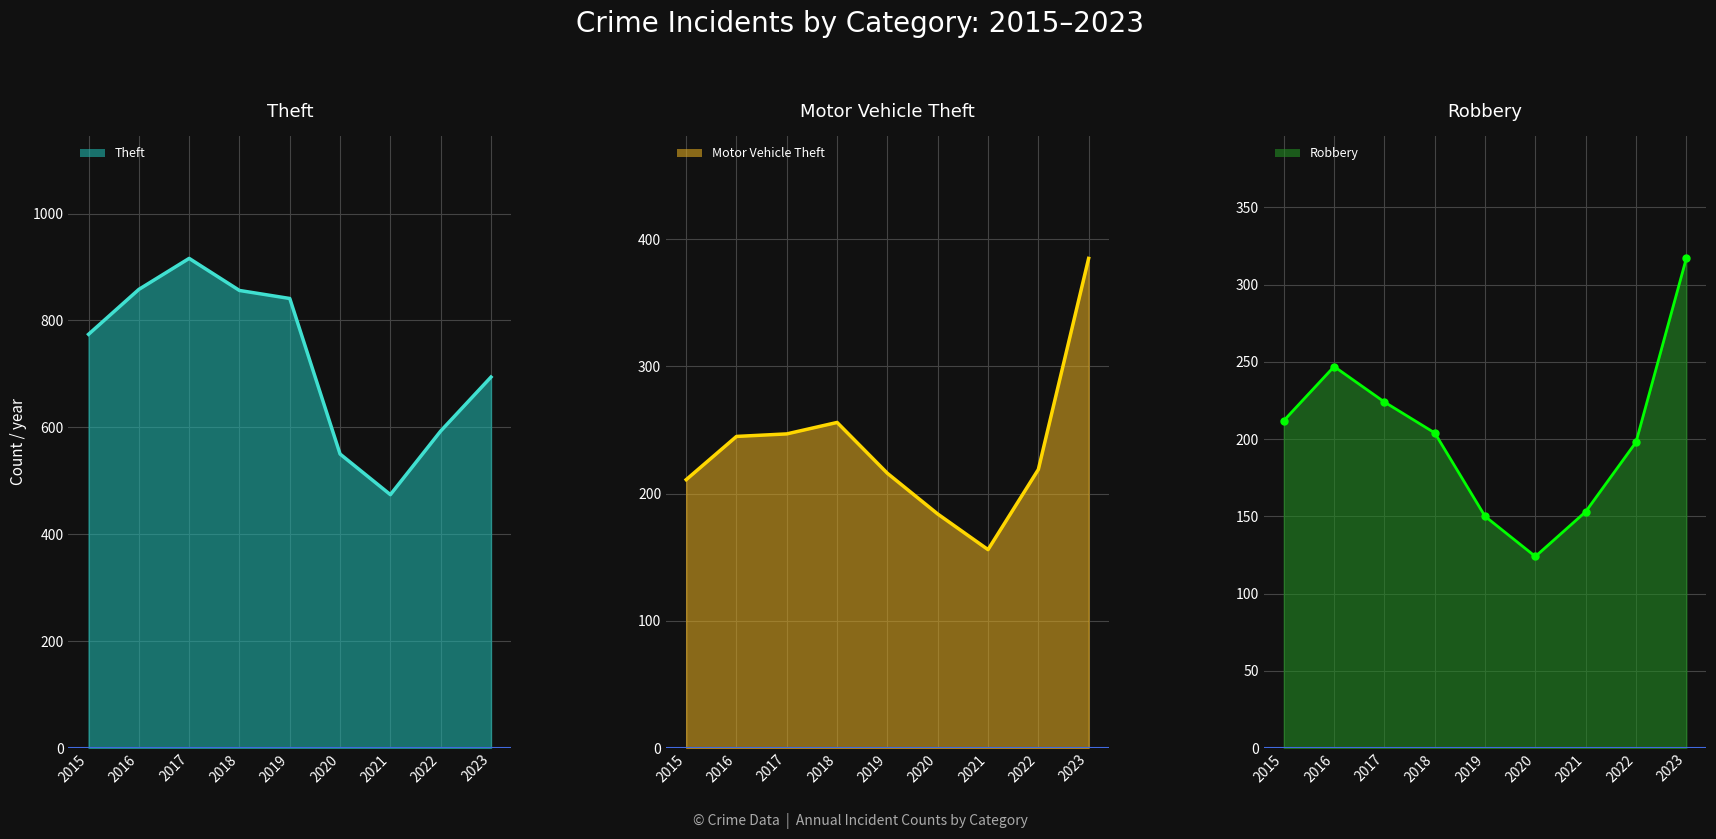

Between 2022 and 2023, which series saw the biggest shift?

Motor Vehicle Theft line